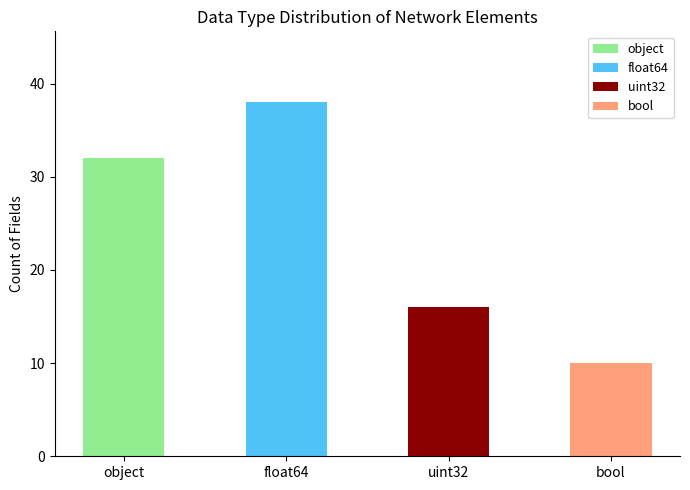

Count the values in the range 16 to 38.

3